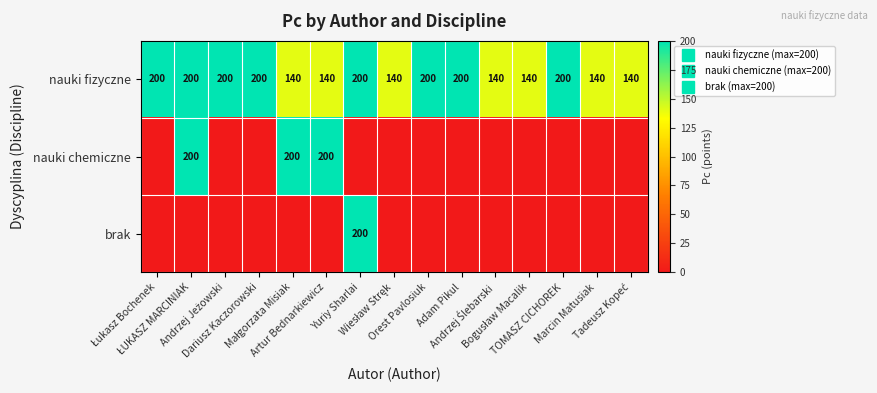

Which has a higher value, Marcin Matusiak or Małgorzata Misiak?

Marcin Matusiak